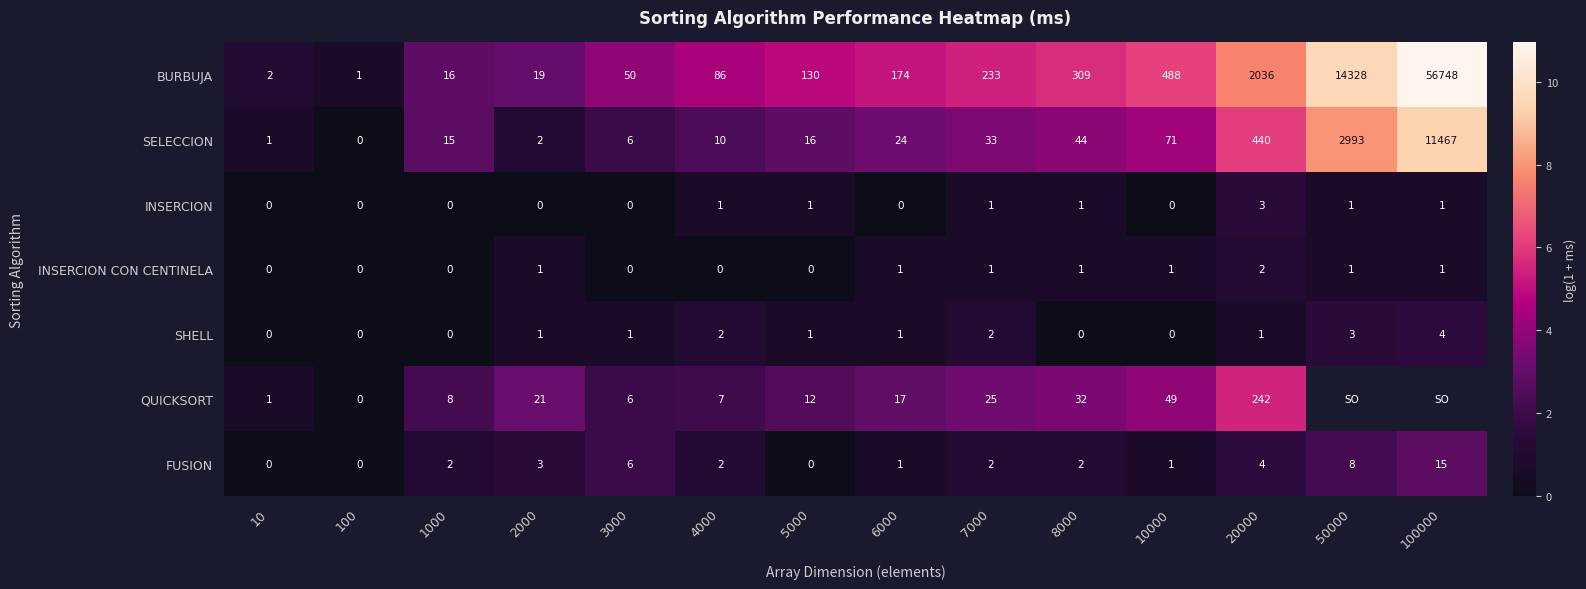

Is the value of QUICKSORT at 10 greater than the value of BURBUJA at 100000?

No